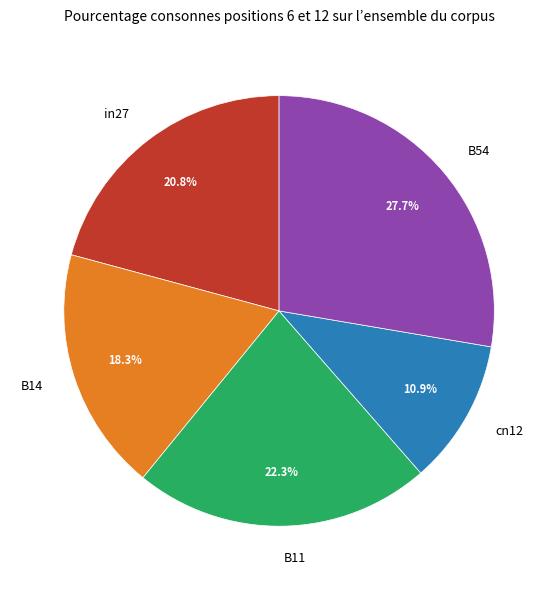

To the nearest percent, what is the combined percentage of cn12 and in27?

32%